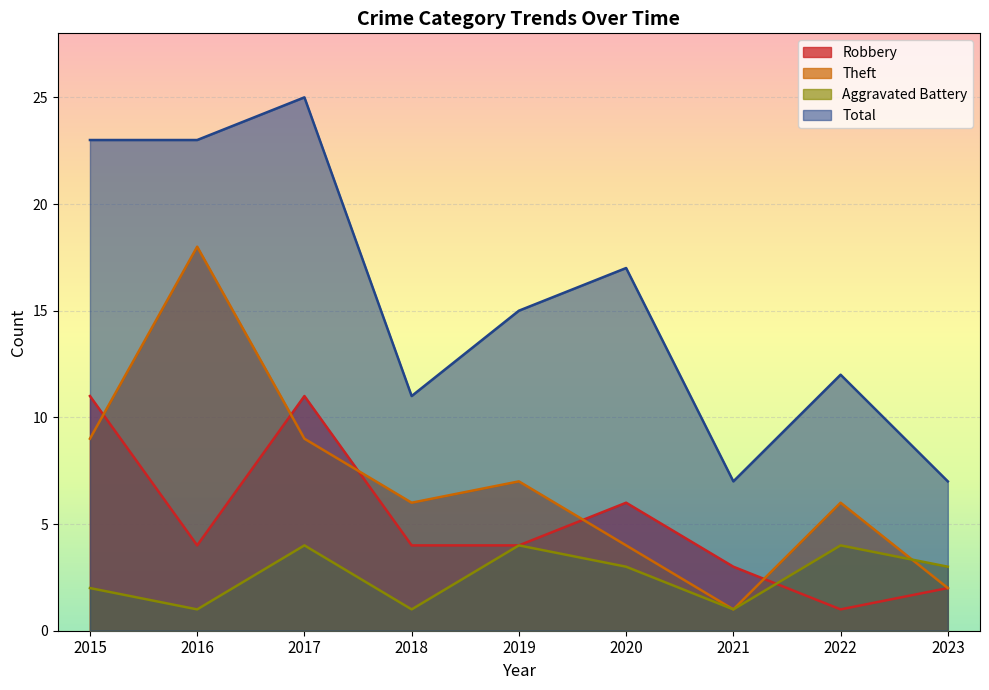

At which label does Total reach its minimum?

2021